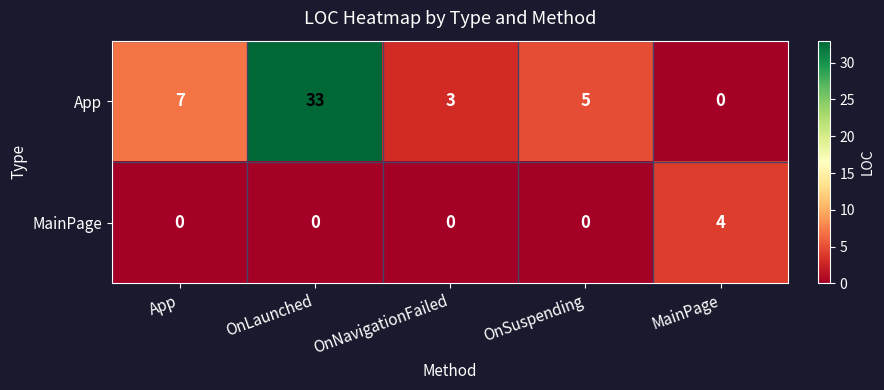

What is the approximate value of App at OnLaunched?

33